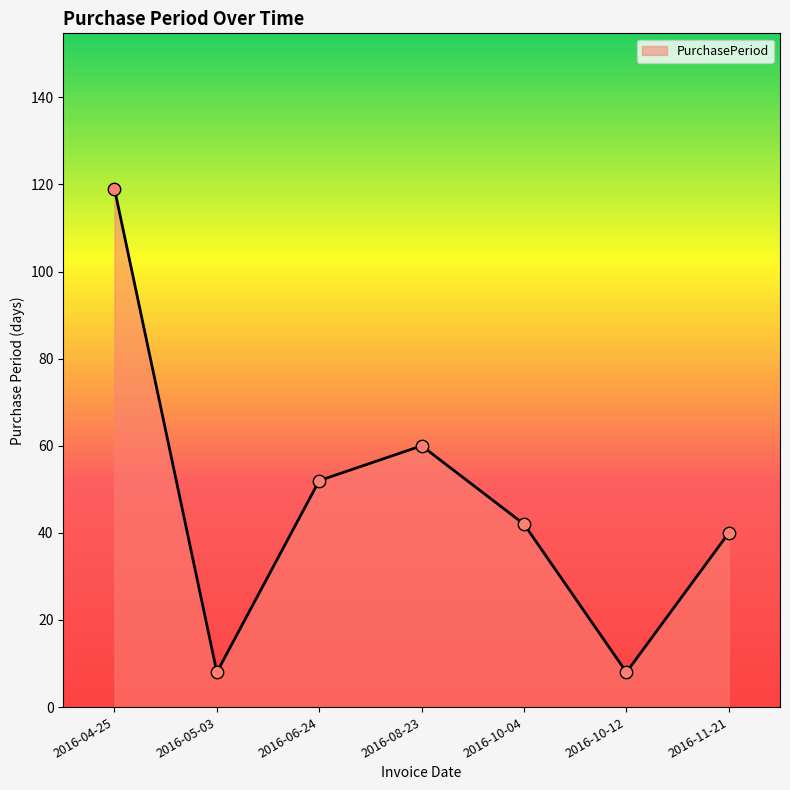

Which has a higher value, 2016-08-23 or 2016-05-03?

2016-08-23